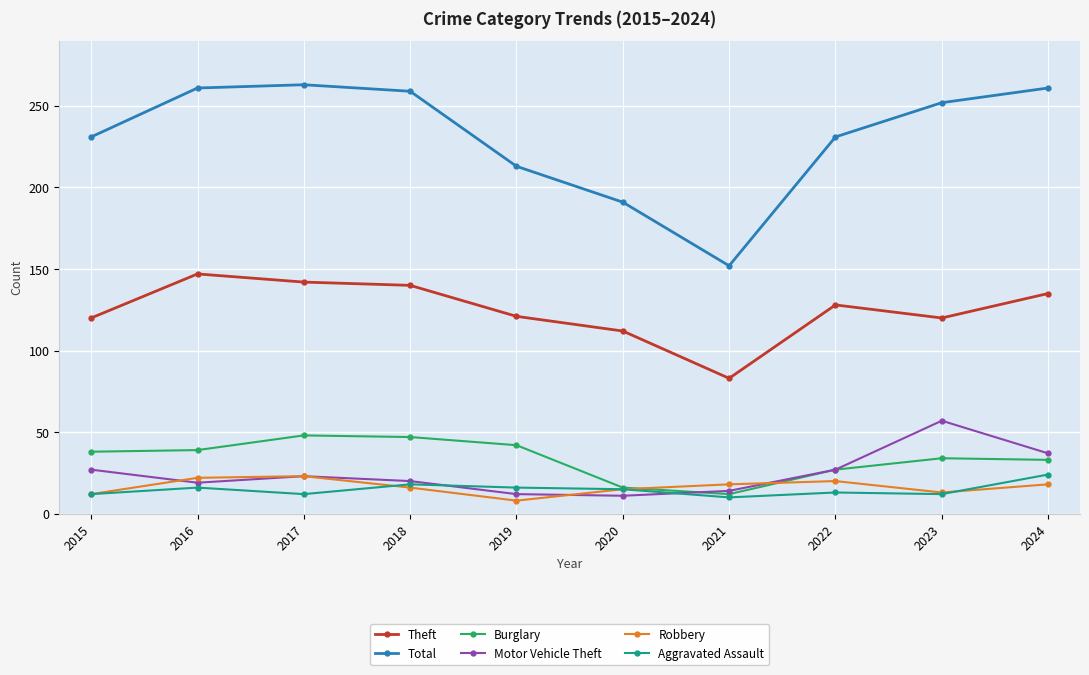

How many series are shown in this chart?

6